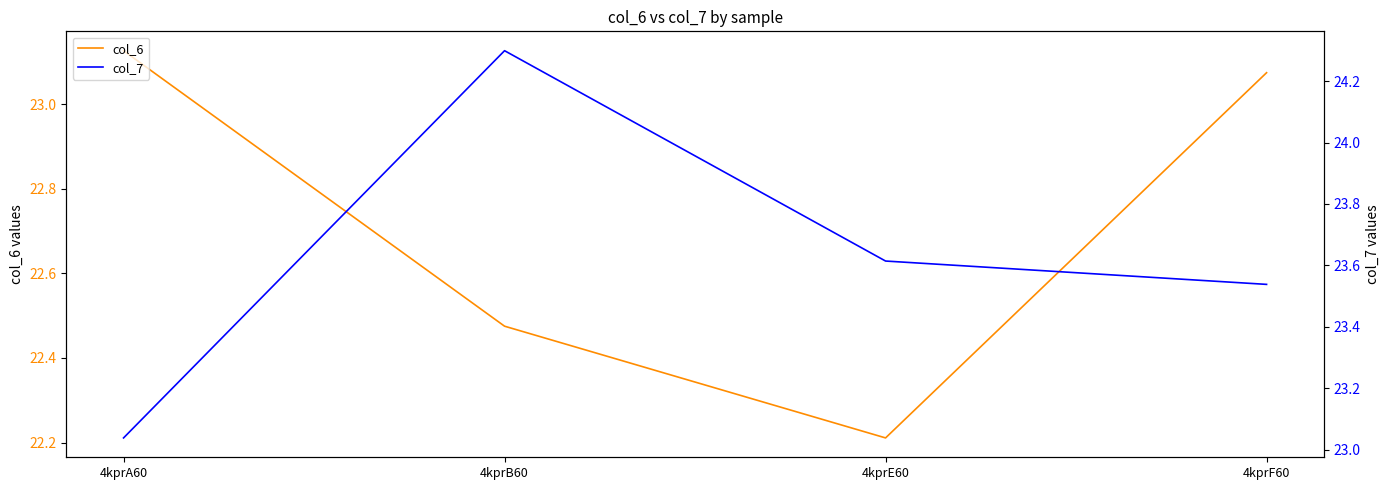

Which series has the widest spread of values?

col_7